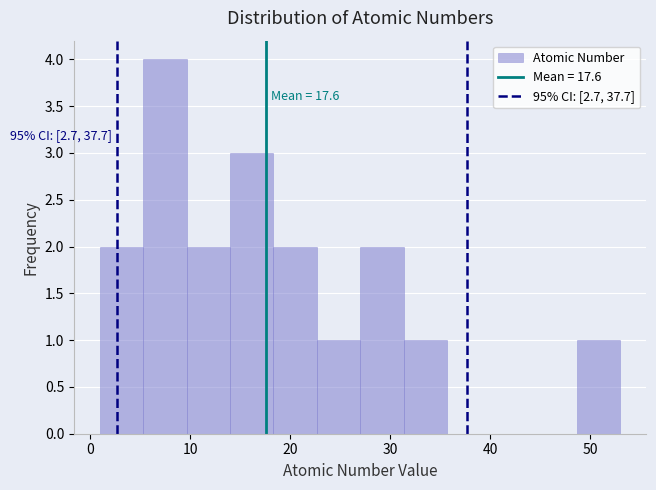

Over which range of the x-axis is the bar tallest?

5 to 10